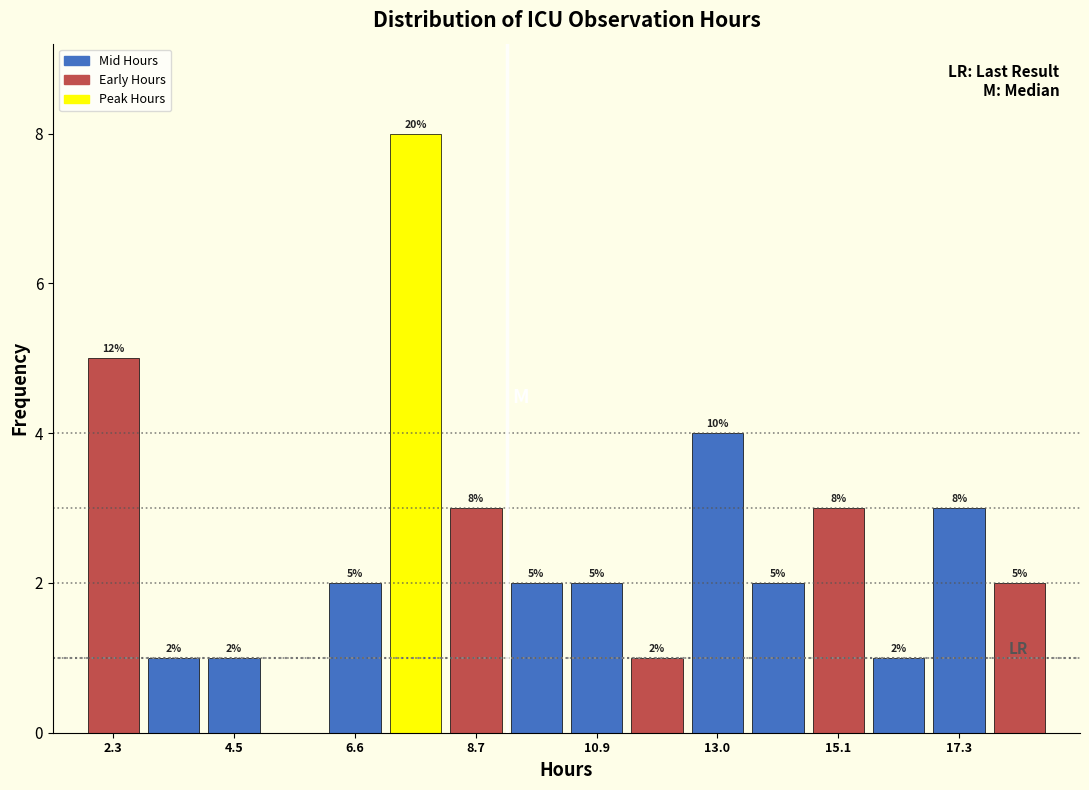

Around what value on the x-axis is the tallest bar? Give the approximate position of its centre, as read against the axis.

7.5